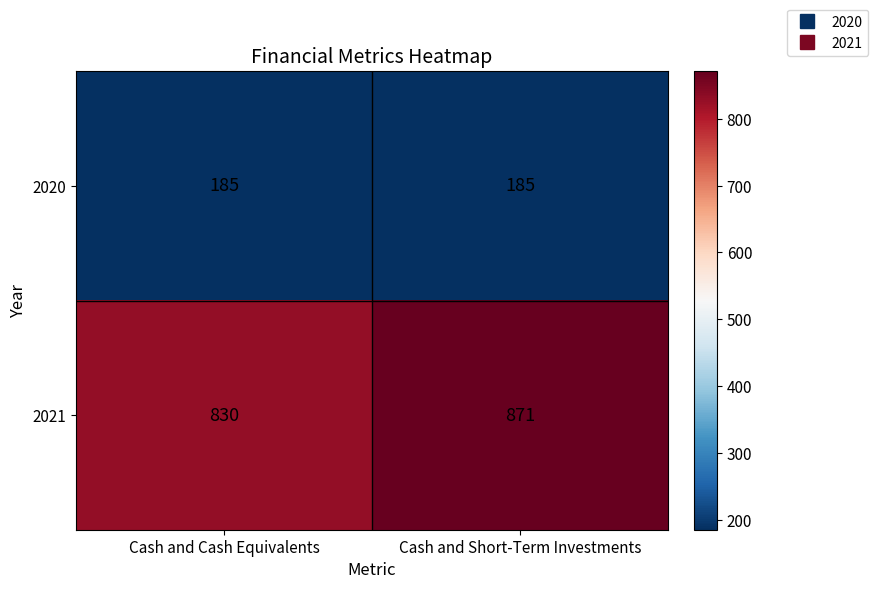

Reading left to right, list all the values displayed in this chart.

2020: Cash and Cash Equivalents=185	Cash and Short-Term Investments=185
2021: Cash and Cash Equivalents=830	Cash and Short-Term Investments=871